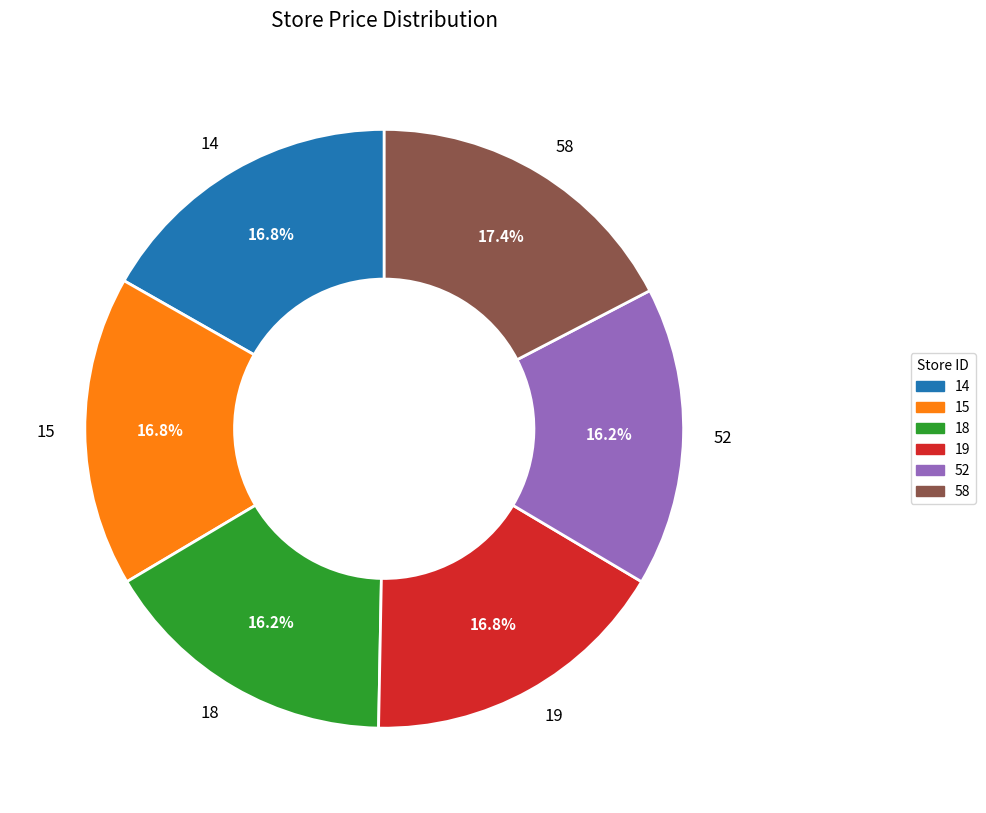

What portion of the pie excludes 14?

83.2%